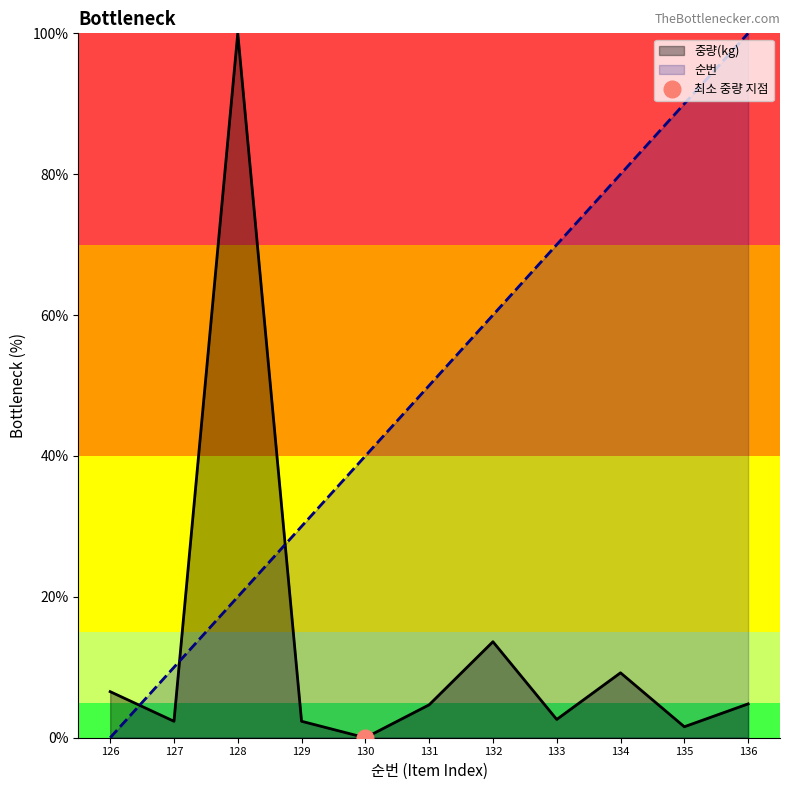

True or false: 순번 has more than 1 interior local peaks.

False